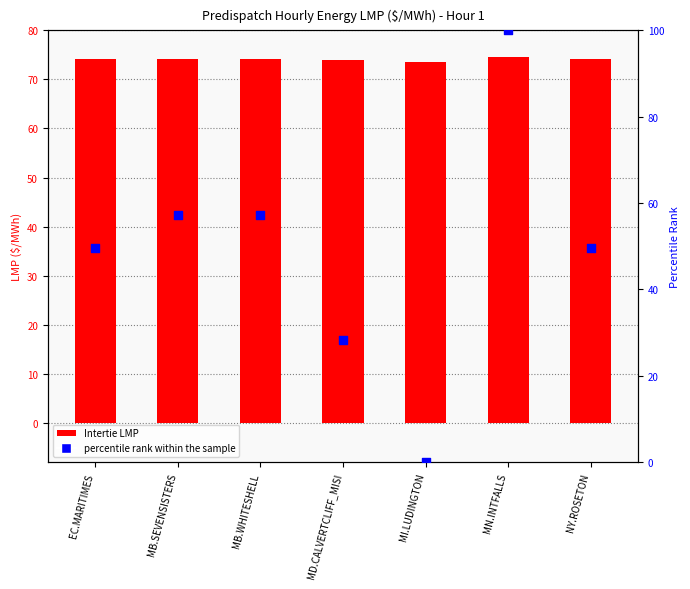

What is the total value across all series at NY.ROSETON?

123.6